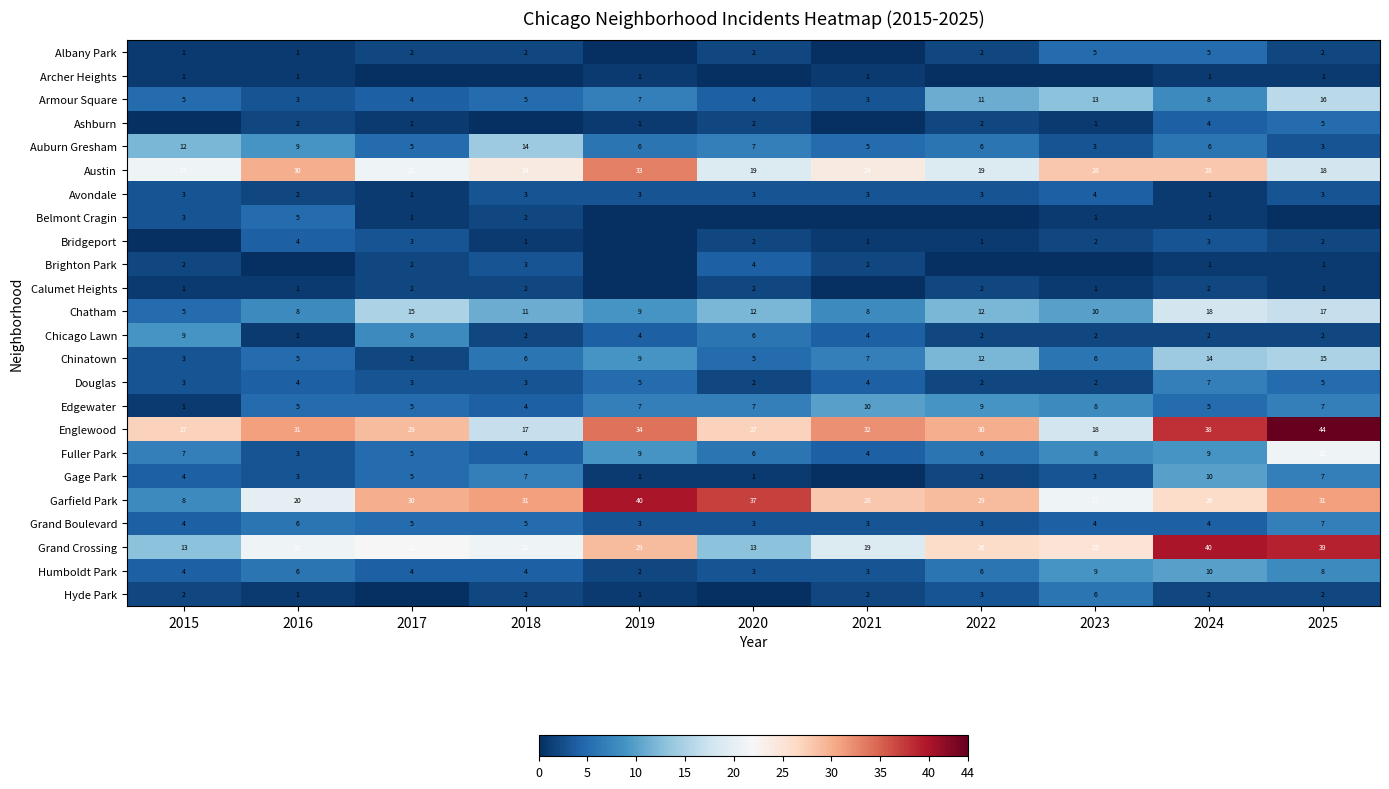

True or false: Hyde Park has a value of 1 at 2025.

False